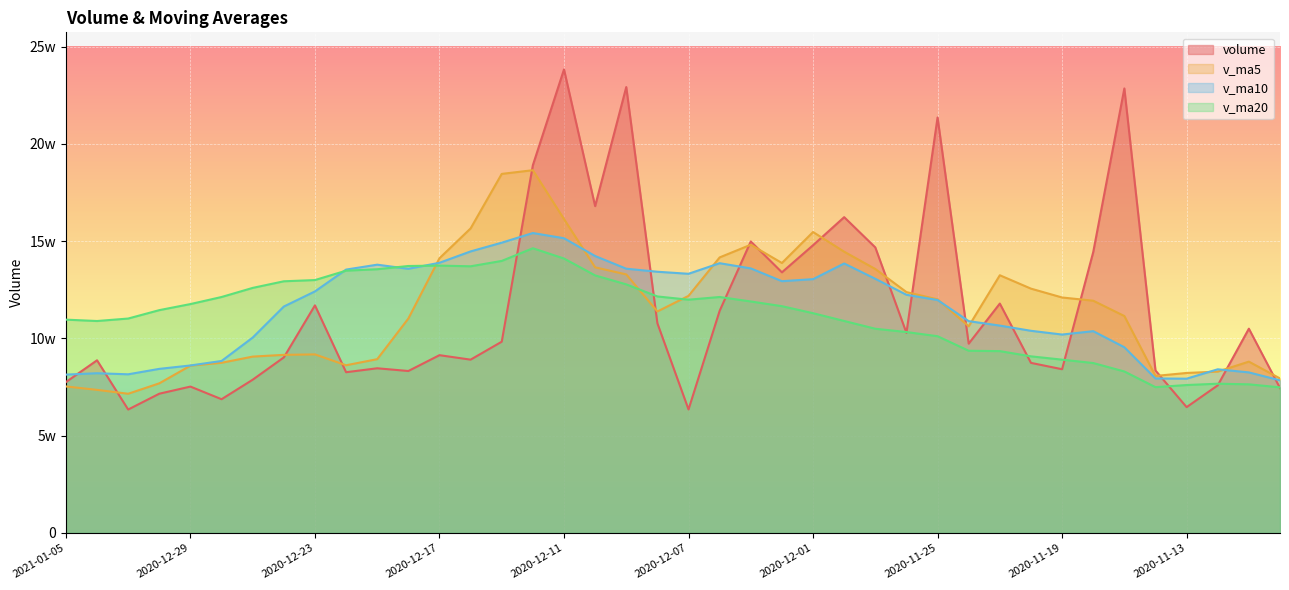

In volume, how many points are lower than both neighbors (excluding endpoints)?

12